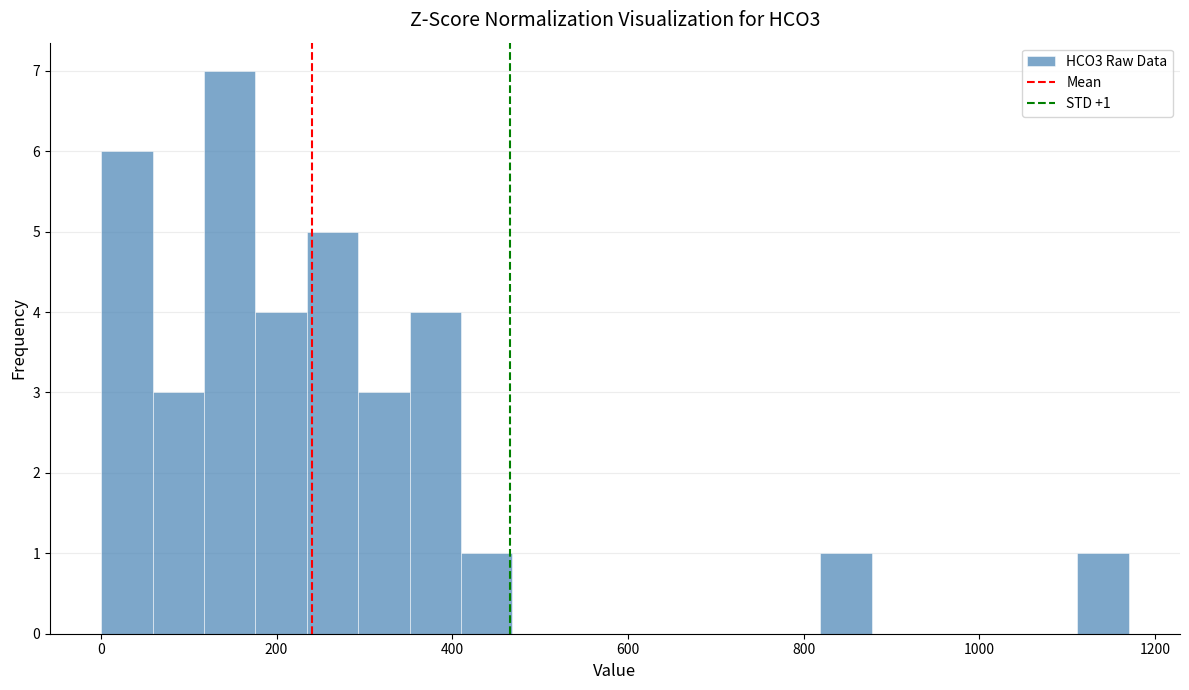

Around what value on the x-axis is the tallest bar? Give the approximate position of its centre, as read against the axis.

140